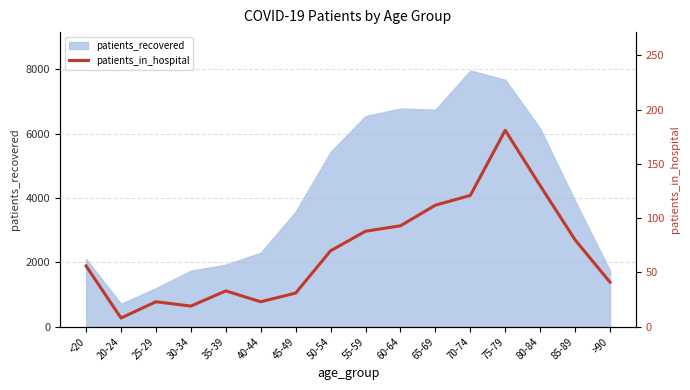

True or false: the data shows 56 at <20.

True